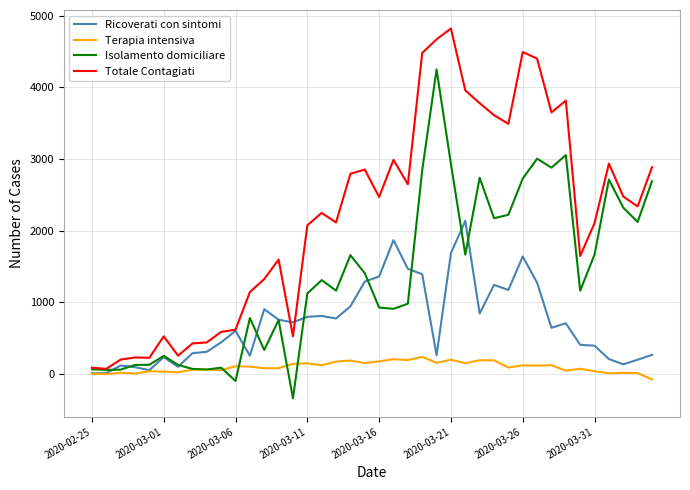

Which series has the largest total across all categories?

Totale Contagiati